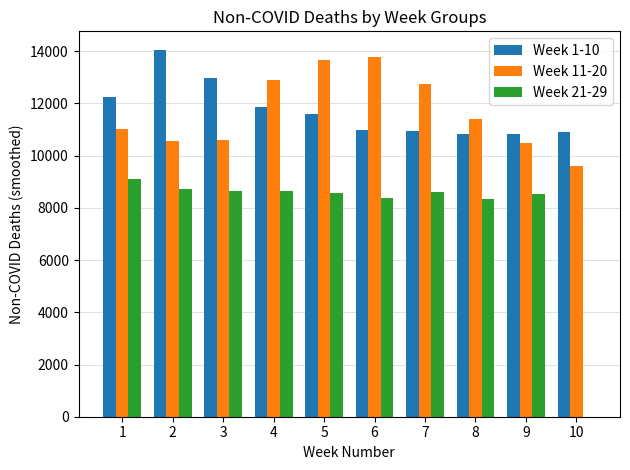

Which series changed the most between 4 and 5?

Week 11-20